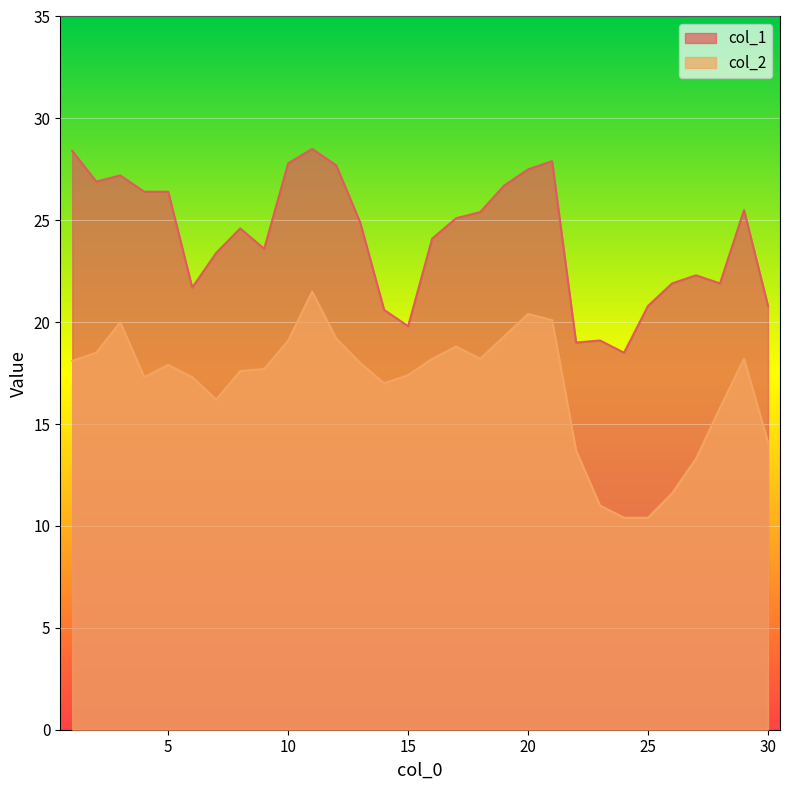

What is the average value of the col_1 series?

24.1